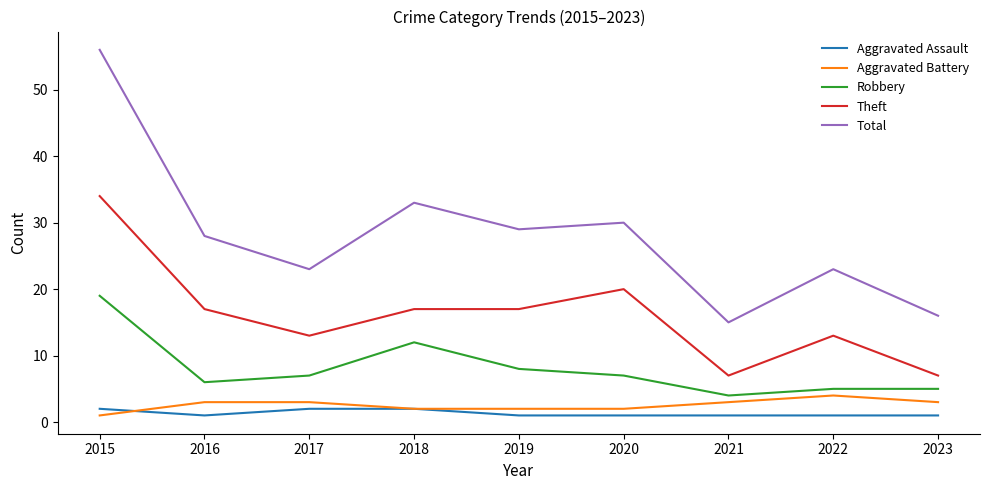

At which category does the chart reach its peak across all series?

2015